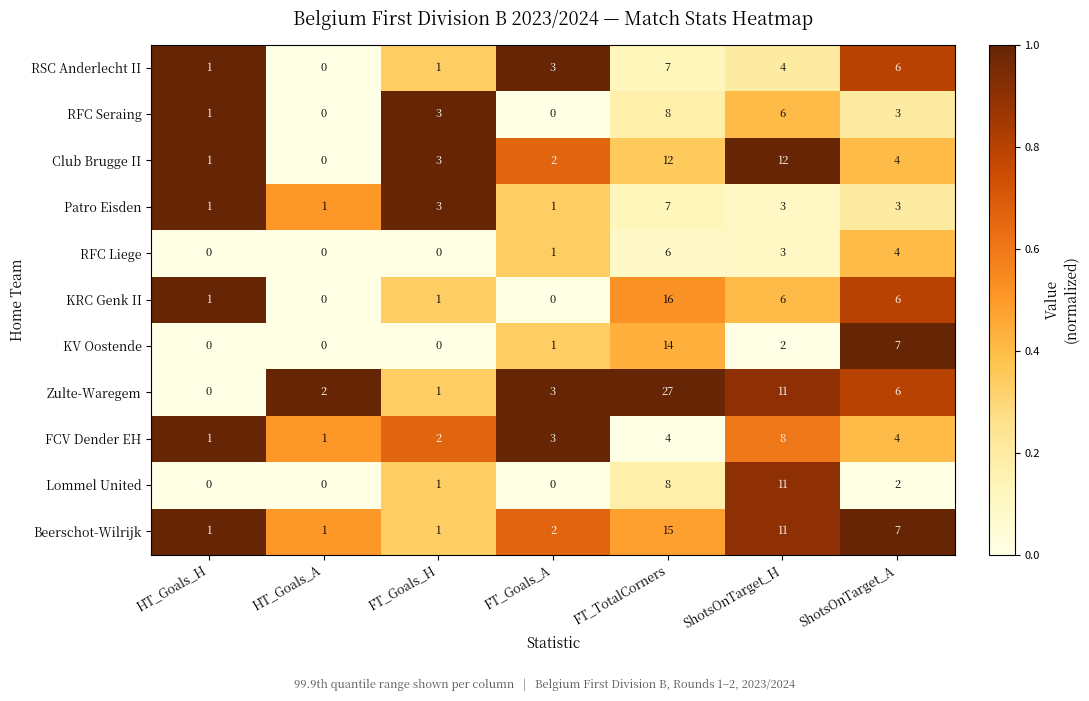

What is the spread (max minus min) of values at ShotsOnTarget_H?

10